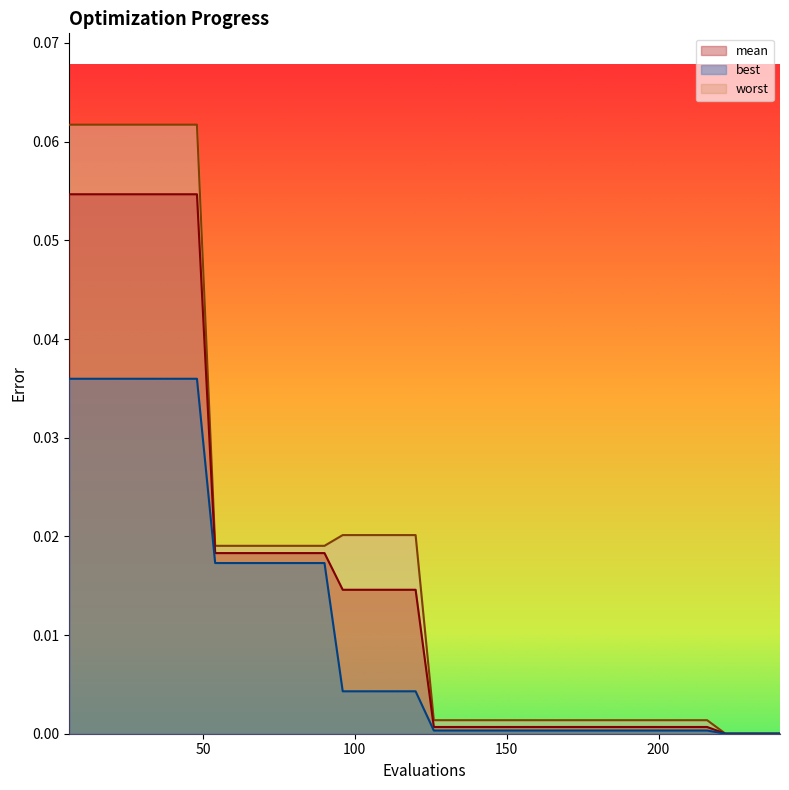

The best series shows 0.0 at 54. True or false?

False